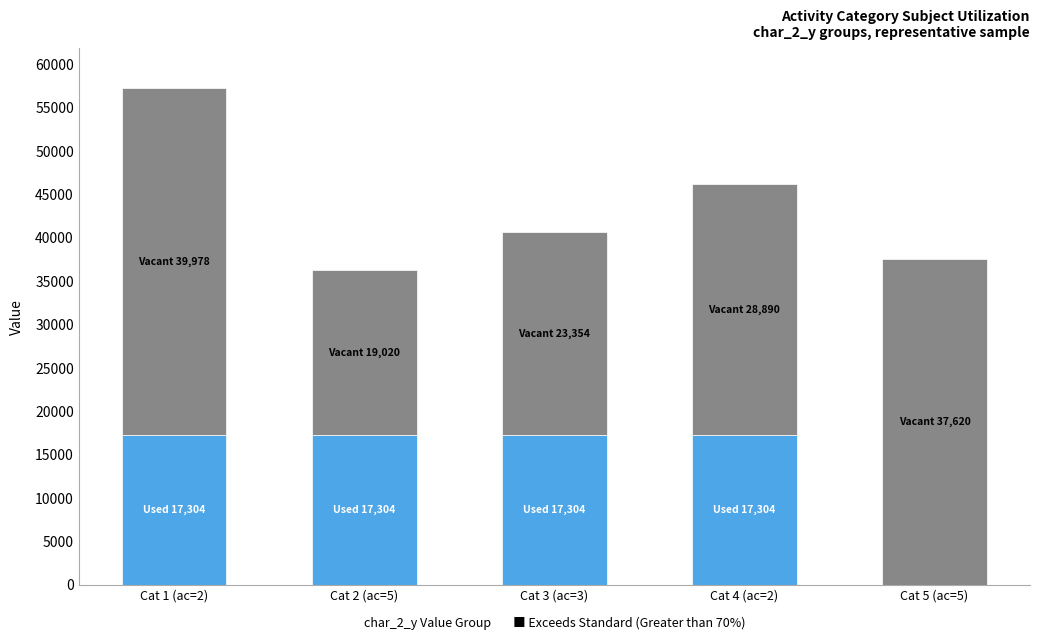

How many categories are shown in the chart?

5